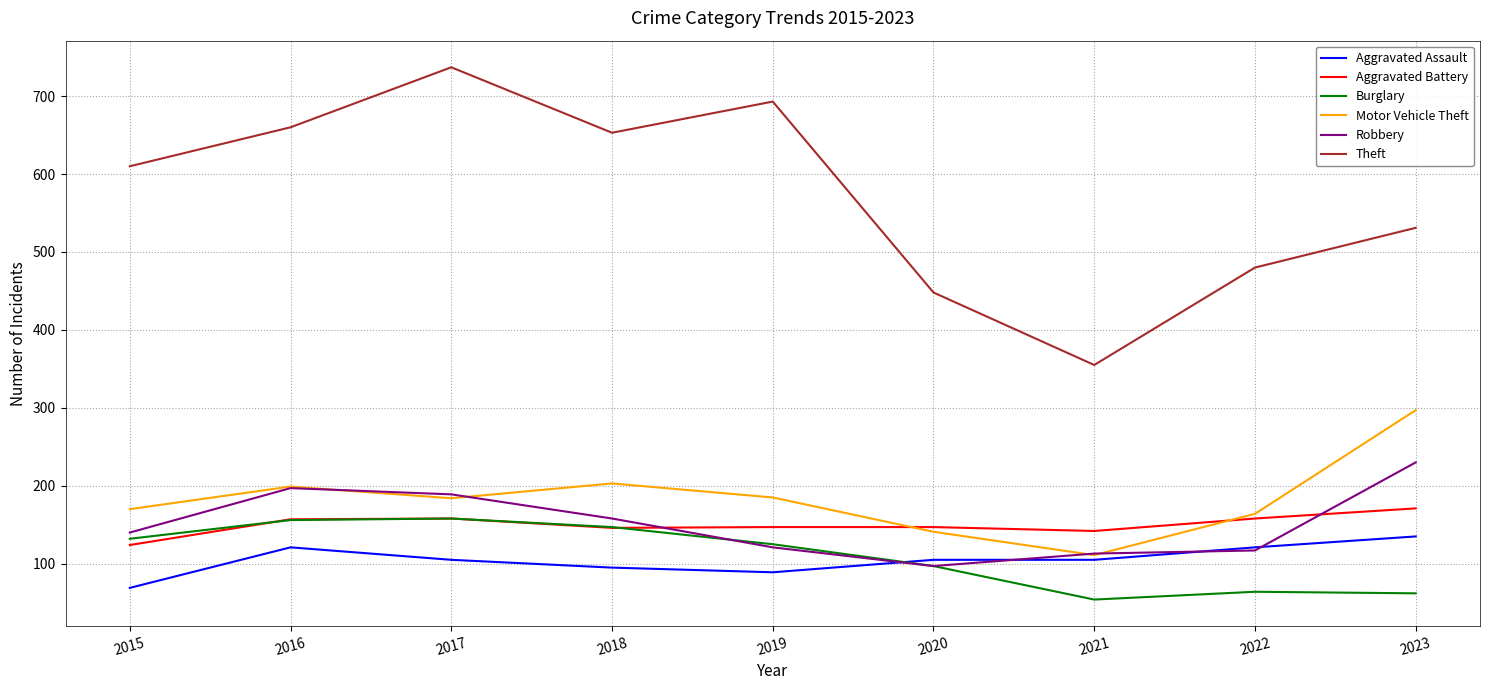

Is it true that Aggravated Battery equals 231 at 2018?

False